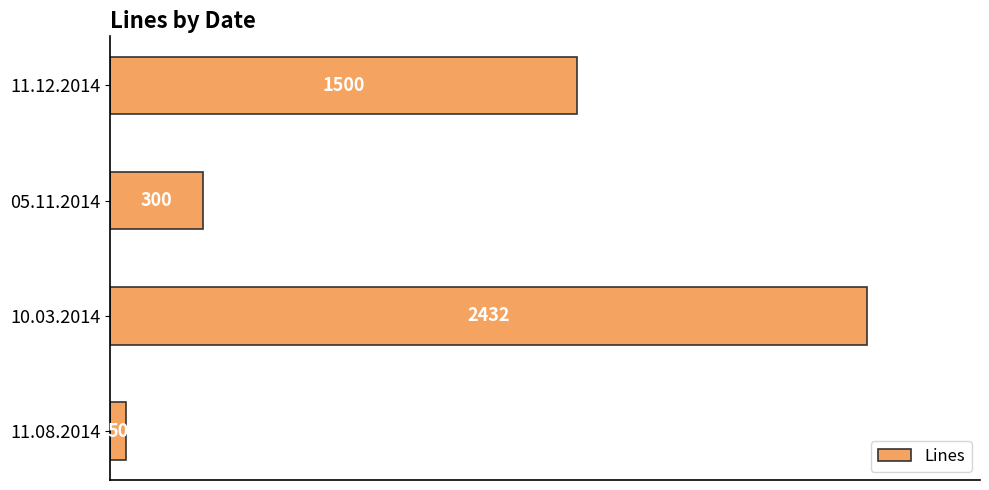

What is the difference between the values at 11.08.2014 and 10.03.2014?

2382